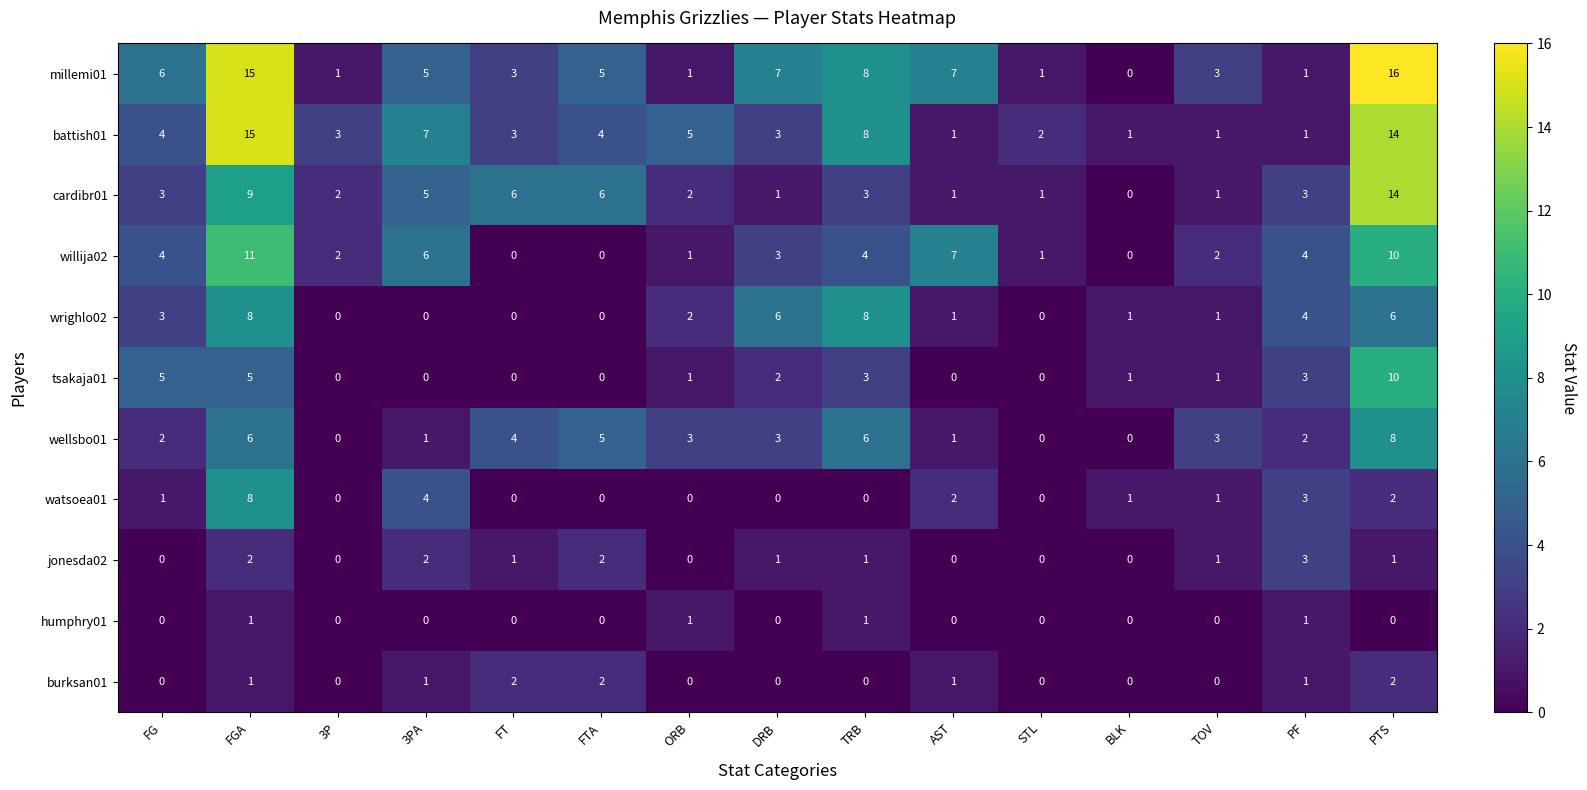

What is the difference between the maximum and minimum values in the watsoea01 series?

8